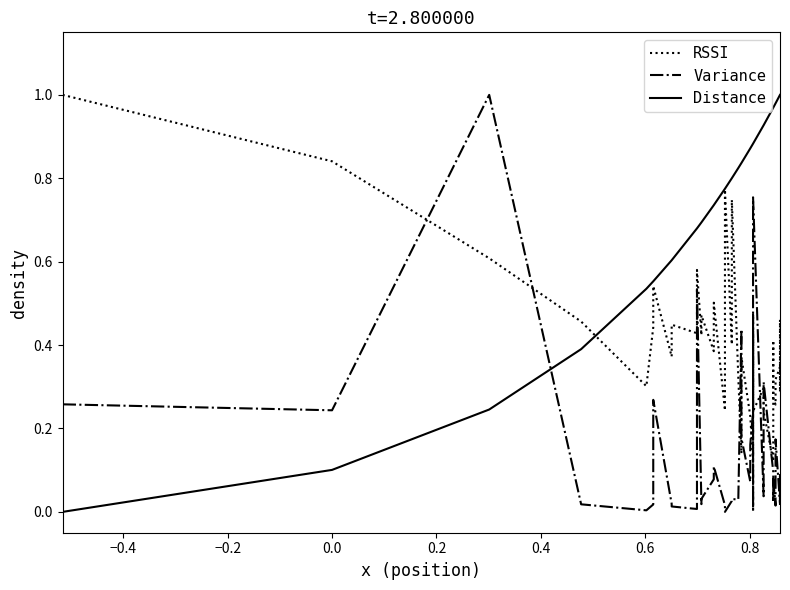

True or false: Distance has more than 1 points higher than both neighbors.

False